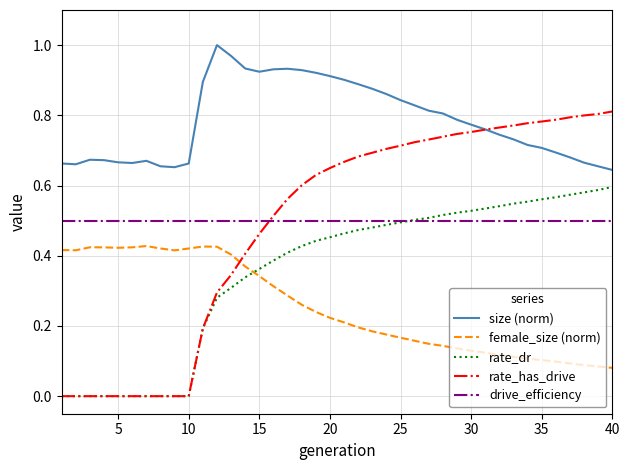

How many lines are shown in the chart?

5